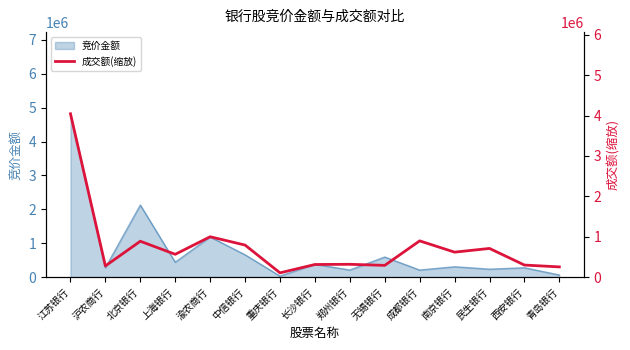

Reading left to right, list all the values displayed in this chart.

4044612.4	275670.1	887539.2	563758.0	998584.1	792339.1	104448.3	311417.0	316302.5	289697.3	896499.8	617385.6	709201.4	297666.6	252132.8